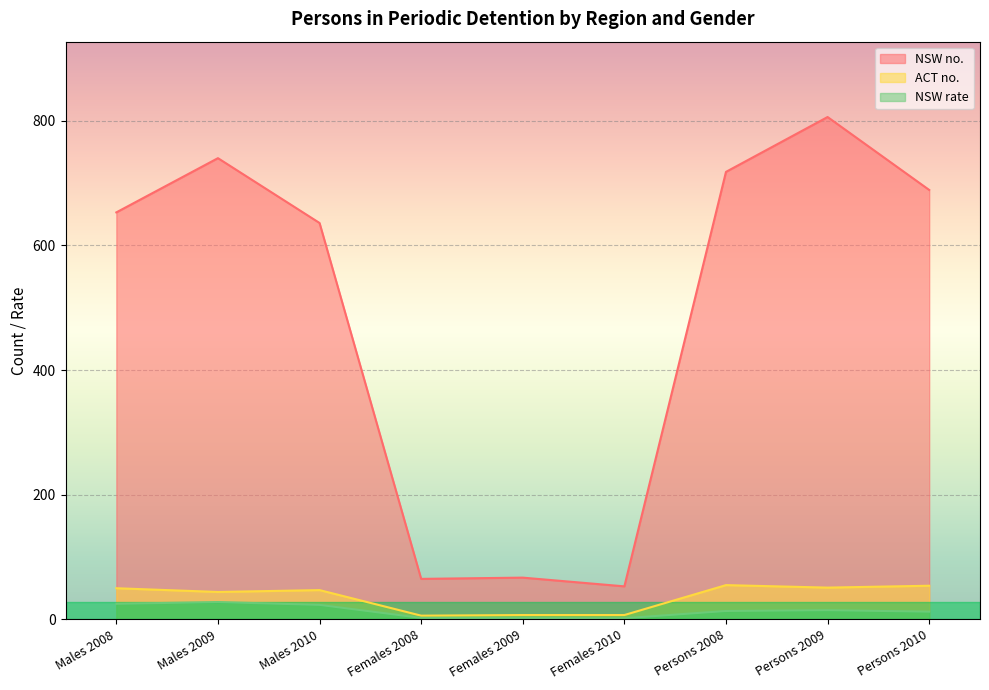

What are all the series names shown in the legend?

NSW no., ACT no., NSW rate